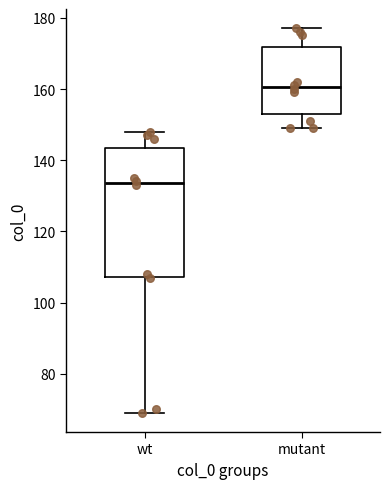

Reading left to right, read every box against the y-axis: the position of its median line, the range the box covers, and the ends of its whiskers. The values are not printed on the chart, so give them approximately, as read against the axis.

wt: median 134, box 108 to 144, whiskers 70 to 148
mutant: median 160, box 154 to 172, whiskers 150 to 178